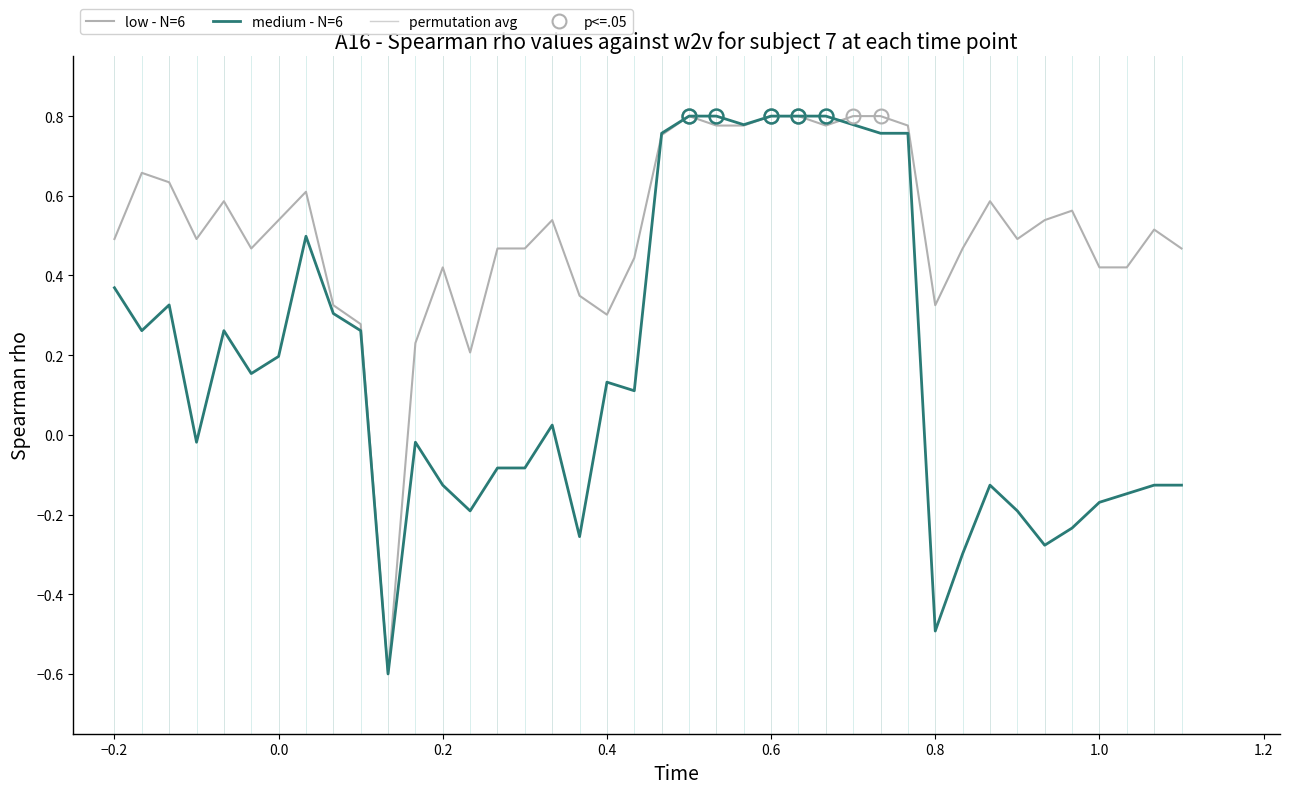

Is it true that low - N=6 equals 0.6 at 1.0?

False